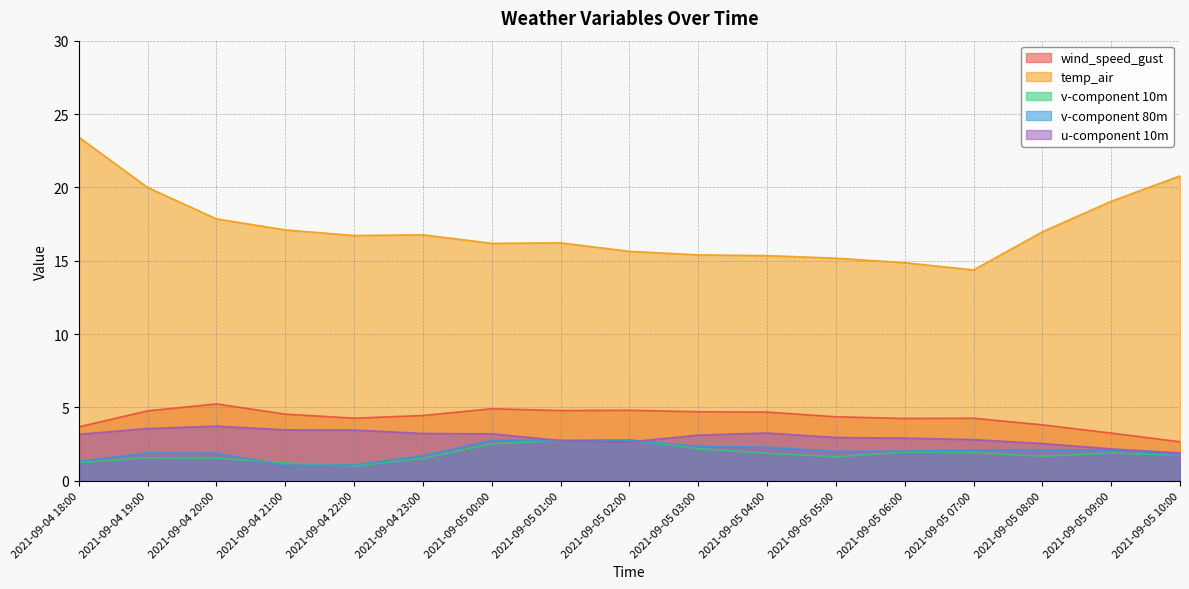

True or false: u-component 10m has more than 0 interior local peaks.

True